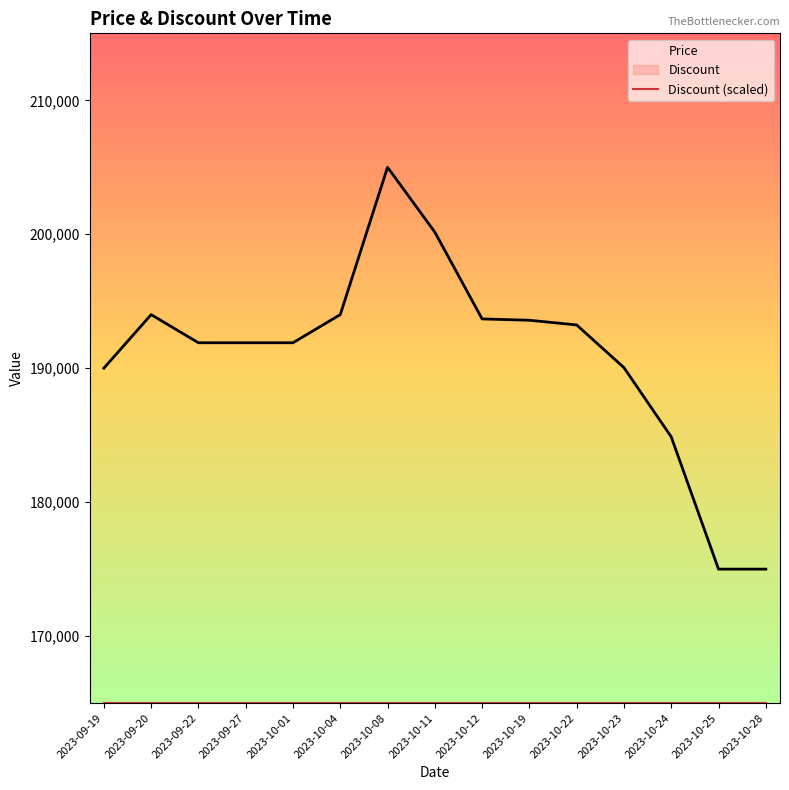

True or false: Discount (scaled) has more than 0 interior local peaks.

False